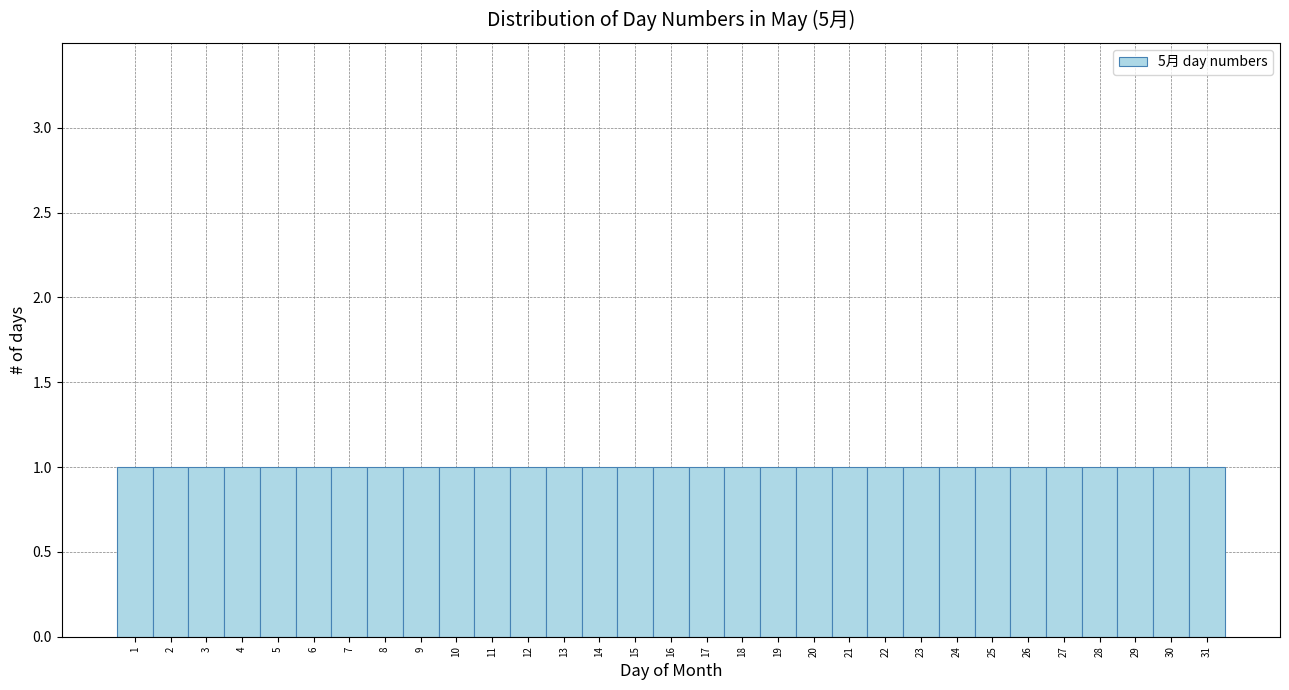

Reading left to right, list every bar in this chart as the range it spans on the x-axis followed by its height. The values are not printed on the chart, so give them approximately, as read against the axis.

0.5 to 1.5: 1
1.5 to 2.5: 1
2.5 to 3.5: 1
3.5 to 4.5: 1
4.5 to 5.5: 1
5.5 to 6.5: 1
6.5 to 7.5: 1
7.5 to 8.5: 1
8.5 to 9.5: 1
9.5 to 10.5: 1
10.5 to 11.5: 1
11.5 to 12.5: 1
12.5 to 13.5: 1
13.5 to 14.5: 1
14.5 to 15.5: 1
15.5 to 16.5: 1
16.5 to 17.5: 1
17.5 to 18.5: 1
18.5 to 19.5: 1
19.5 to 20.5: 1
20.5 to 21.5: 1
21.5 to 22.5: 1
22.5 to 23.5: 1
23.5 to 24.5: 1
24.5 to 25.5: 1
25.5 to 26.5: 1
26.5 to 27.5: 1
27.5 to 28.5: 1
28.5 to 29.5: 1
29.5 to 30.5: 1
30.5 to 31.5: 1